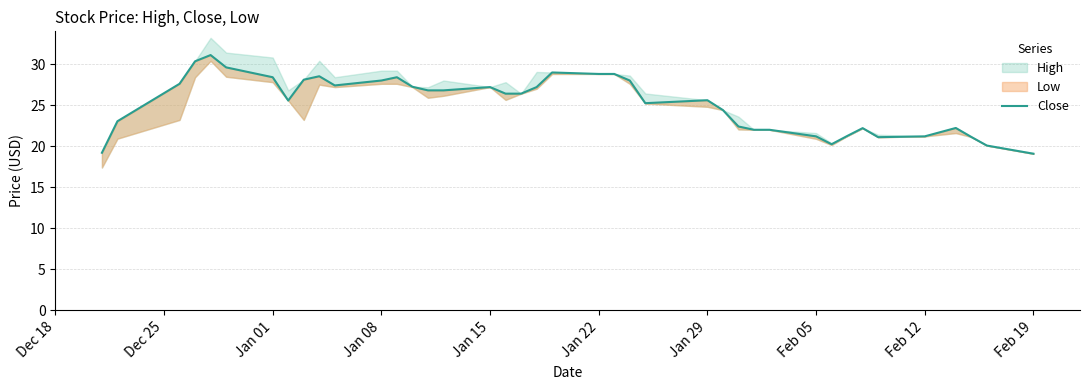

How many categories are shown in the chart?

40